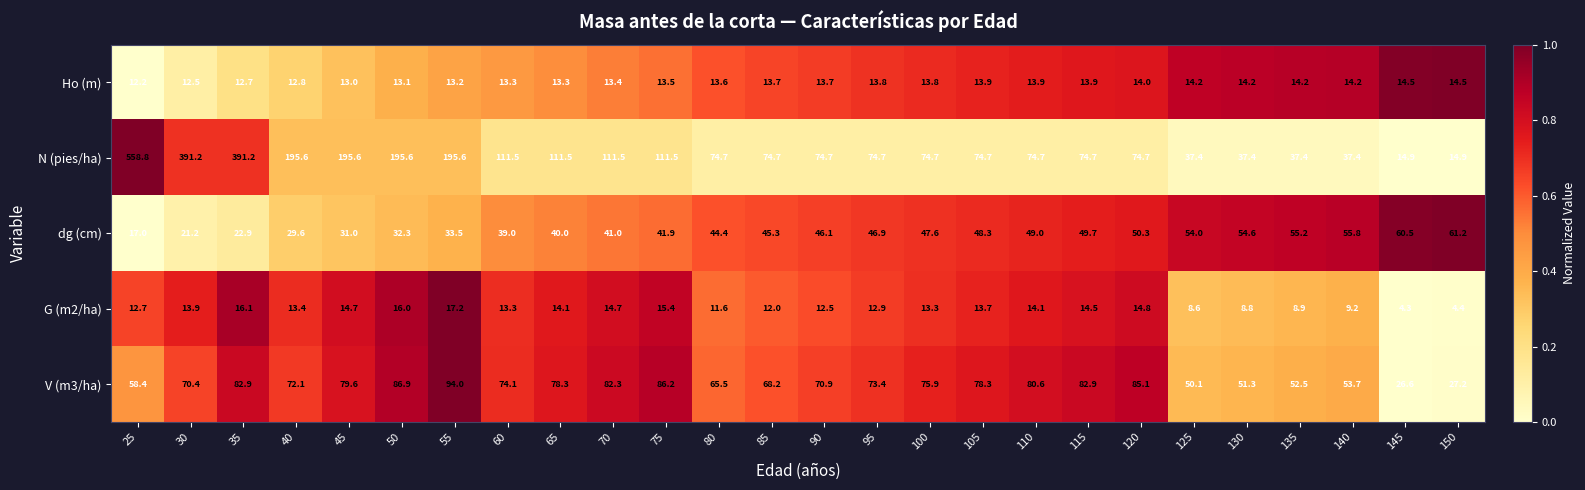

Rank the series at 40 from highest to lowest value.

N (pies/ha), V (m3/ha), dg (cm), G (m2/ha), Ho (m)